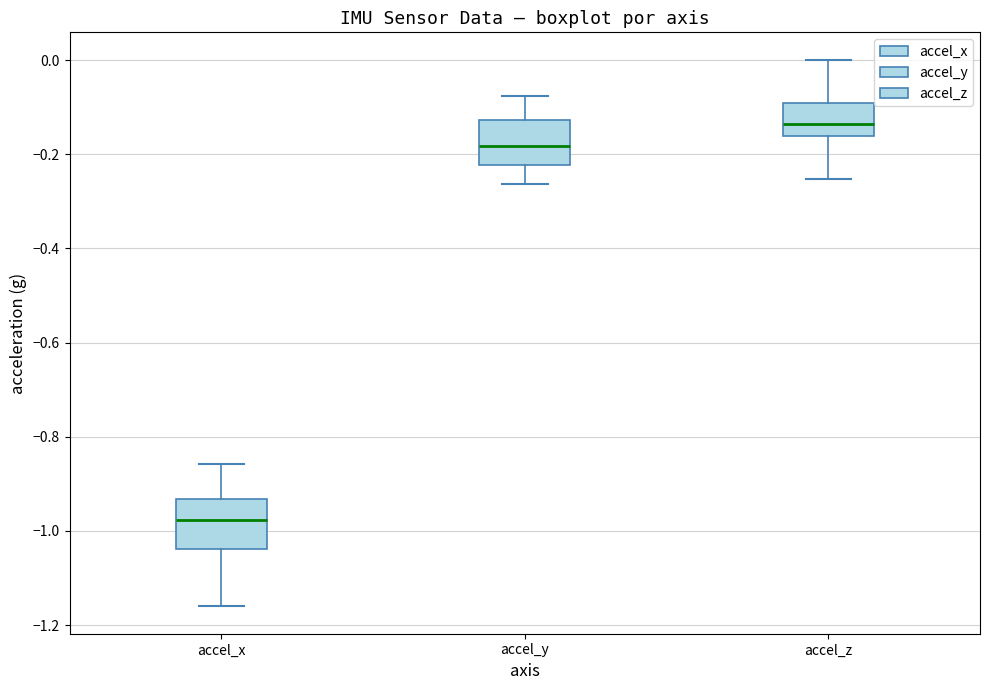

Reading left to right, transcribe this box plot: for each box, give where its median line is, the range the box spans, and where its two whiskers end, as read against the y-axis. The values are not printed on the chart, so give them approximately, as read against the axis.

accel_x: median -0.98, box -1.04 to -0.94, whiskers -1.16 to -0.86
accel_y: median -0.18, box -0.22 to -0.12, whiskers -0.26 to -0.08
accel_z: median -0.14, box -0.16 to -0.10, whiskers -0.26 to 0.00